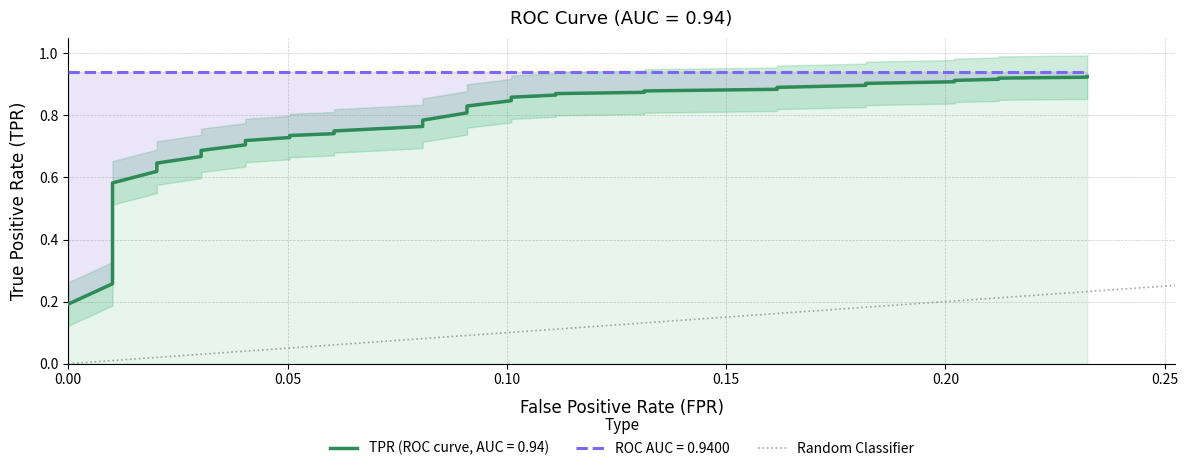

What is the value of the 36th point from the left?

0.9